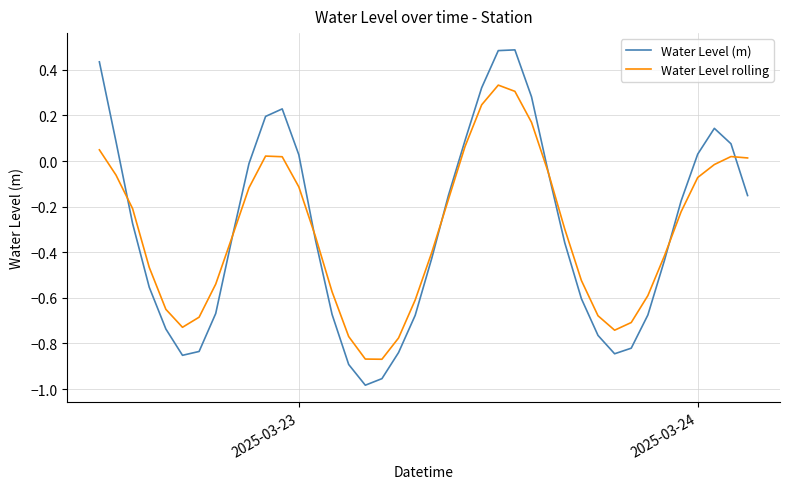

At how many categories does at least one series exceed 0?

14